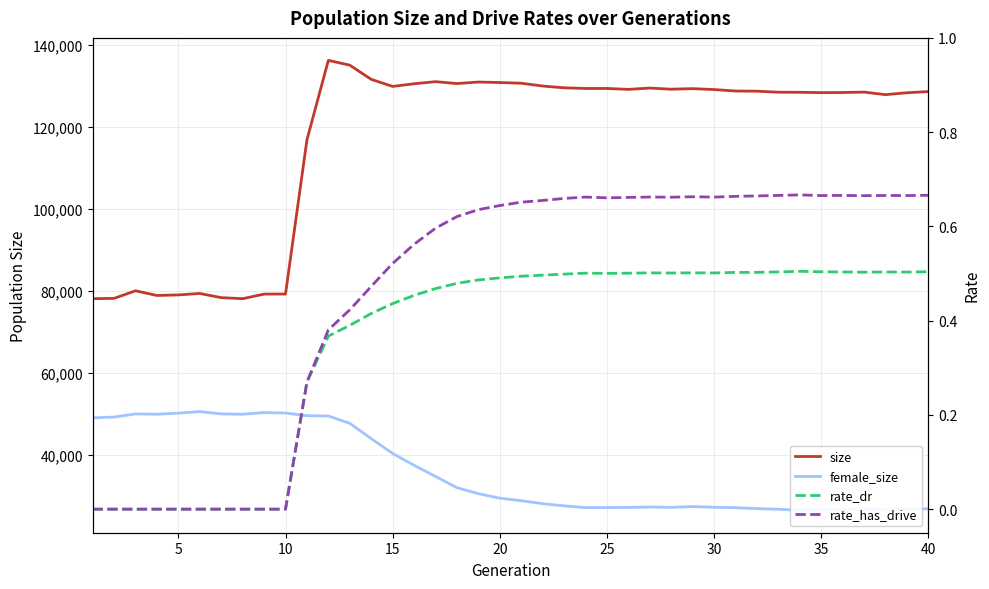

What is the maximum value for size?

136320